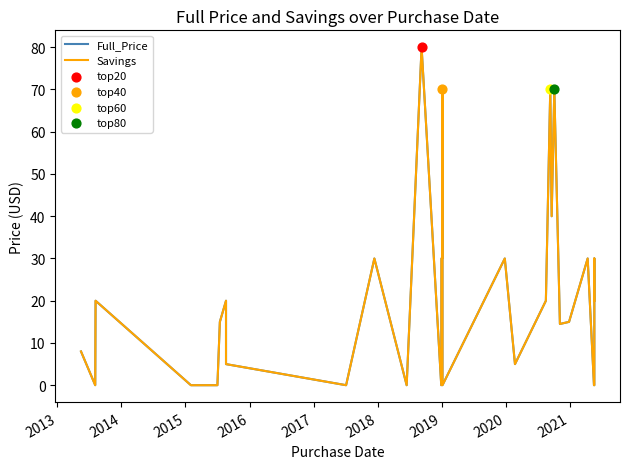

Is the value of Savings at 38 greater than the value of Full_Price at 2012?

Yes